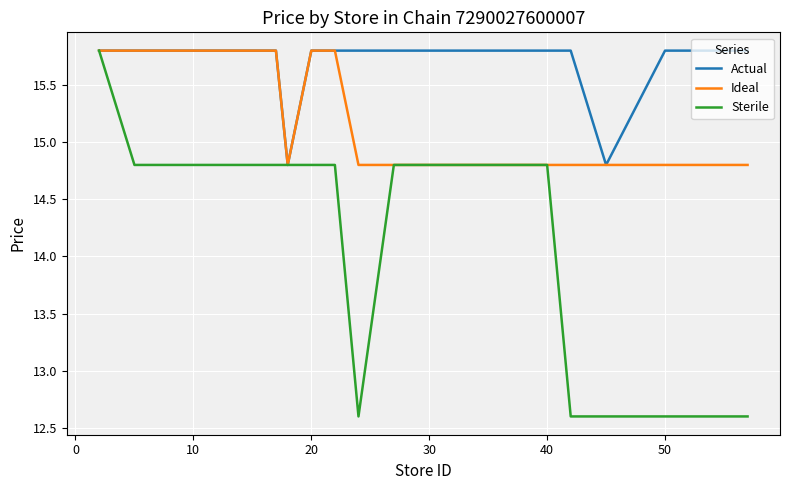

Which series has the largest total across all categories?

Actual